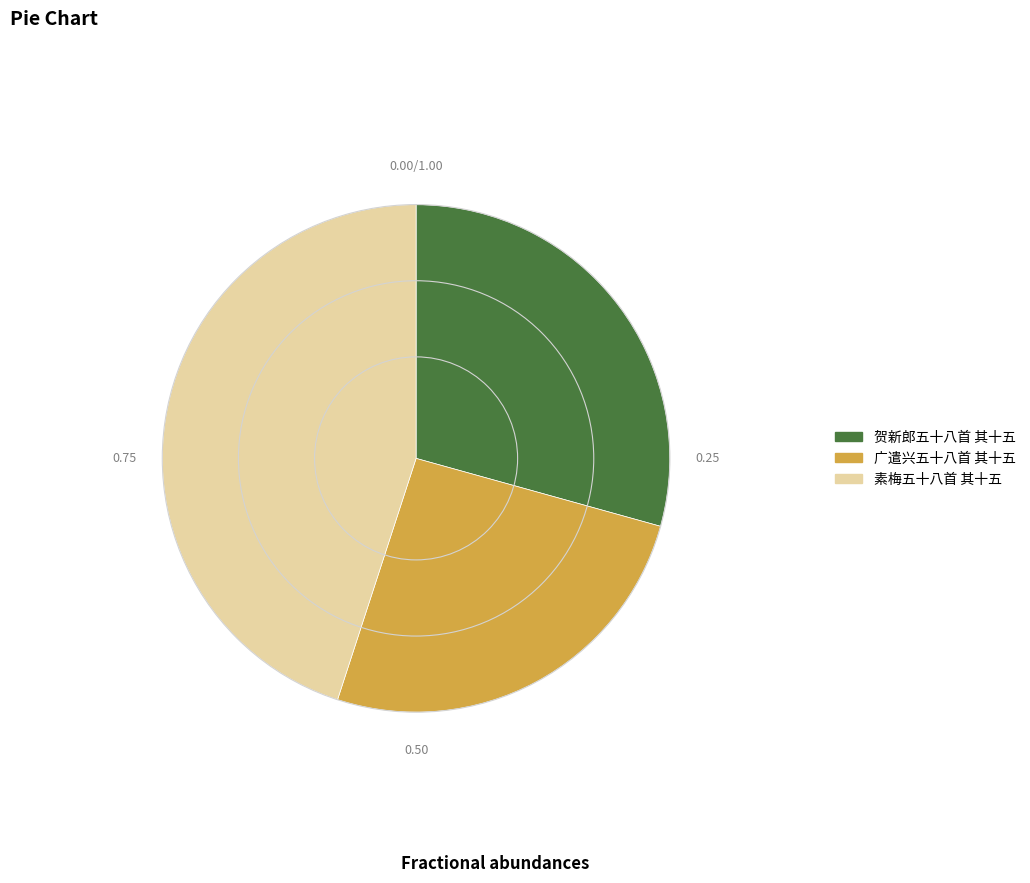

Combined, do 广遣兴五十八首 其十五 and 贺新郎五十八首 其十五 account for over 50%?

Yes